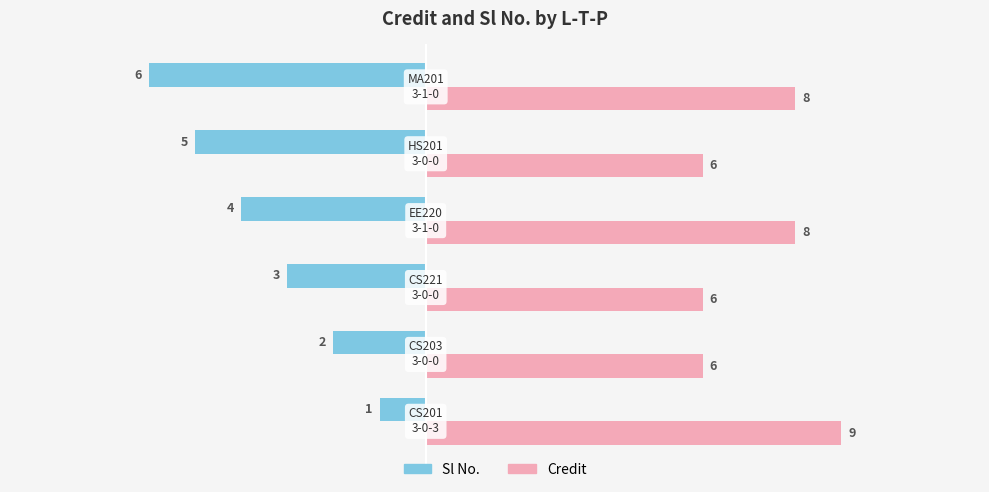

Which series has the largest total across all categories?

Credit